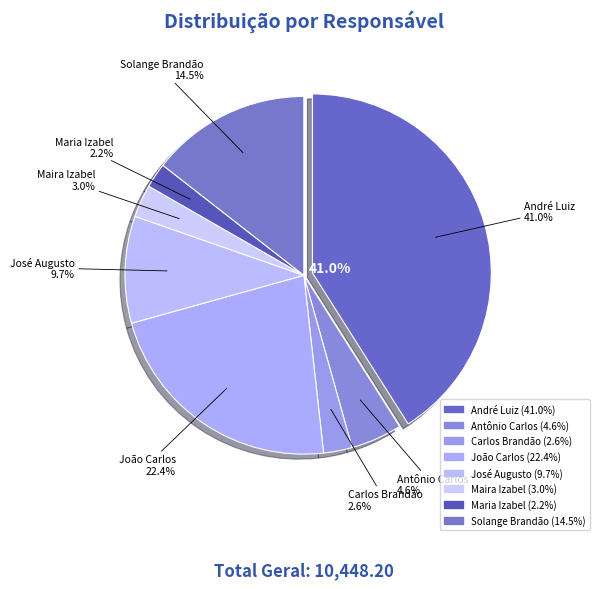

Rank the categories by value from highest to lowest.

André Luiz, João Carlos, Solange Brandão, José Augusto, Antônio Carlos, Maira Izabel, Carlos Brandão, Maria Izabel